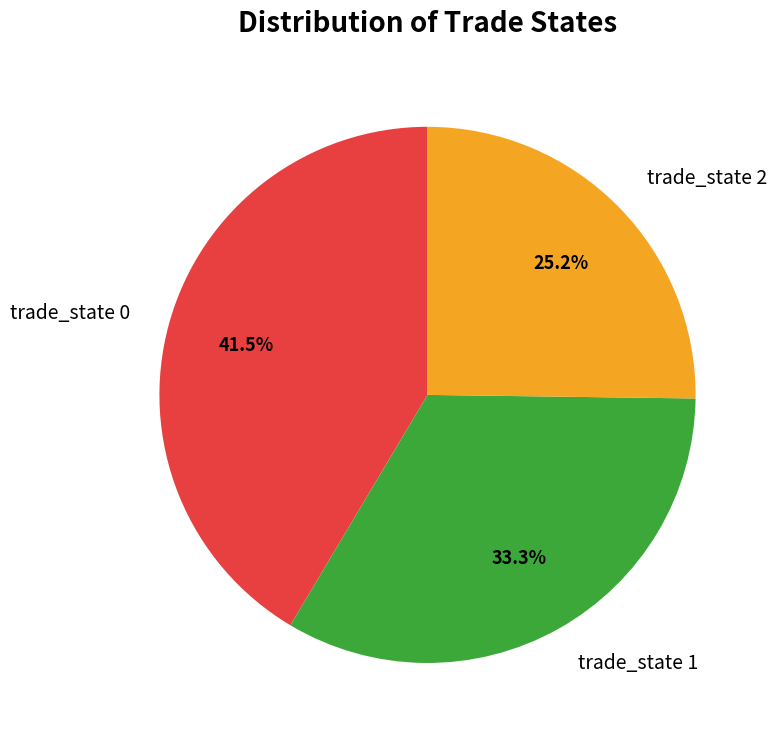

What percentage is the trade_state 2 slice, to the nearest percent?

25%